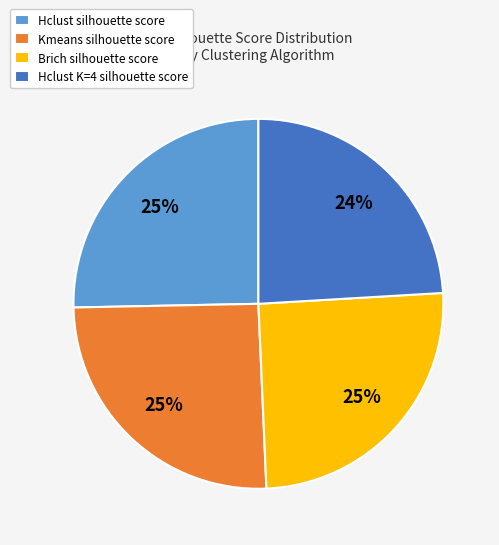

To the nearest percent, what portion does Kmeans silhouette score represent?

25%